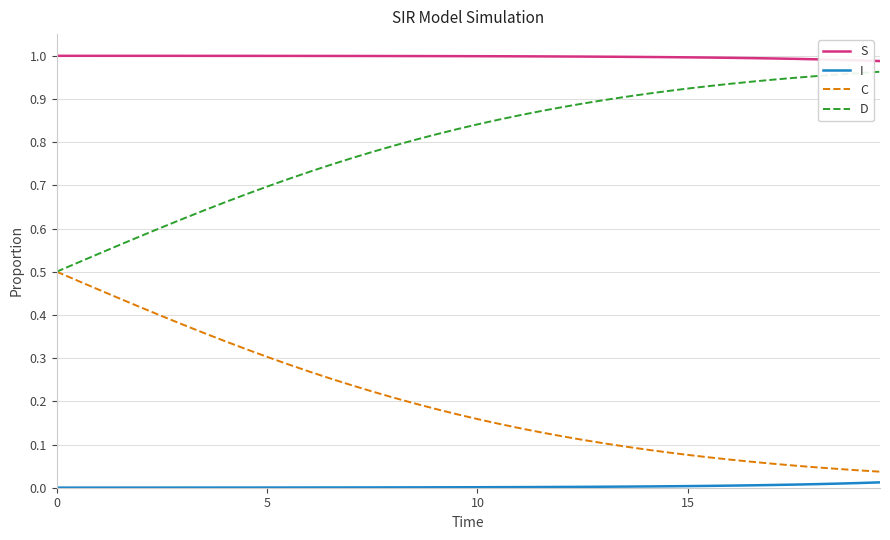

Which series has the largest total across all categories?

S